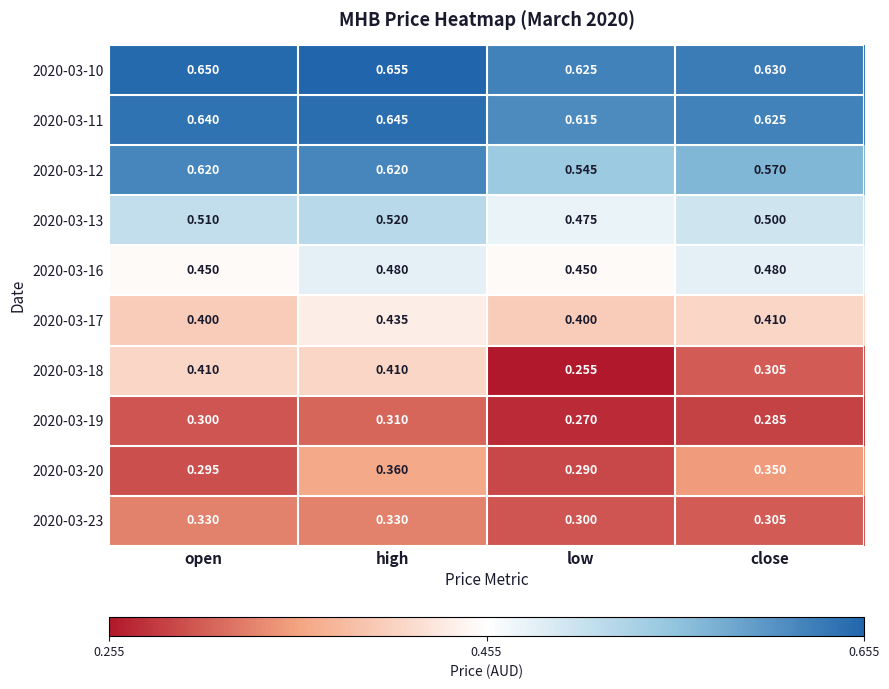

Between high and low, which series saw the biggest shift?

2020-03-18